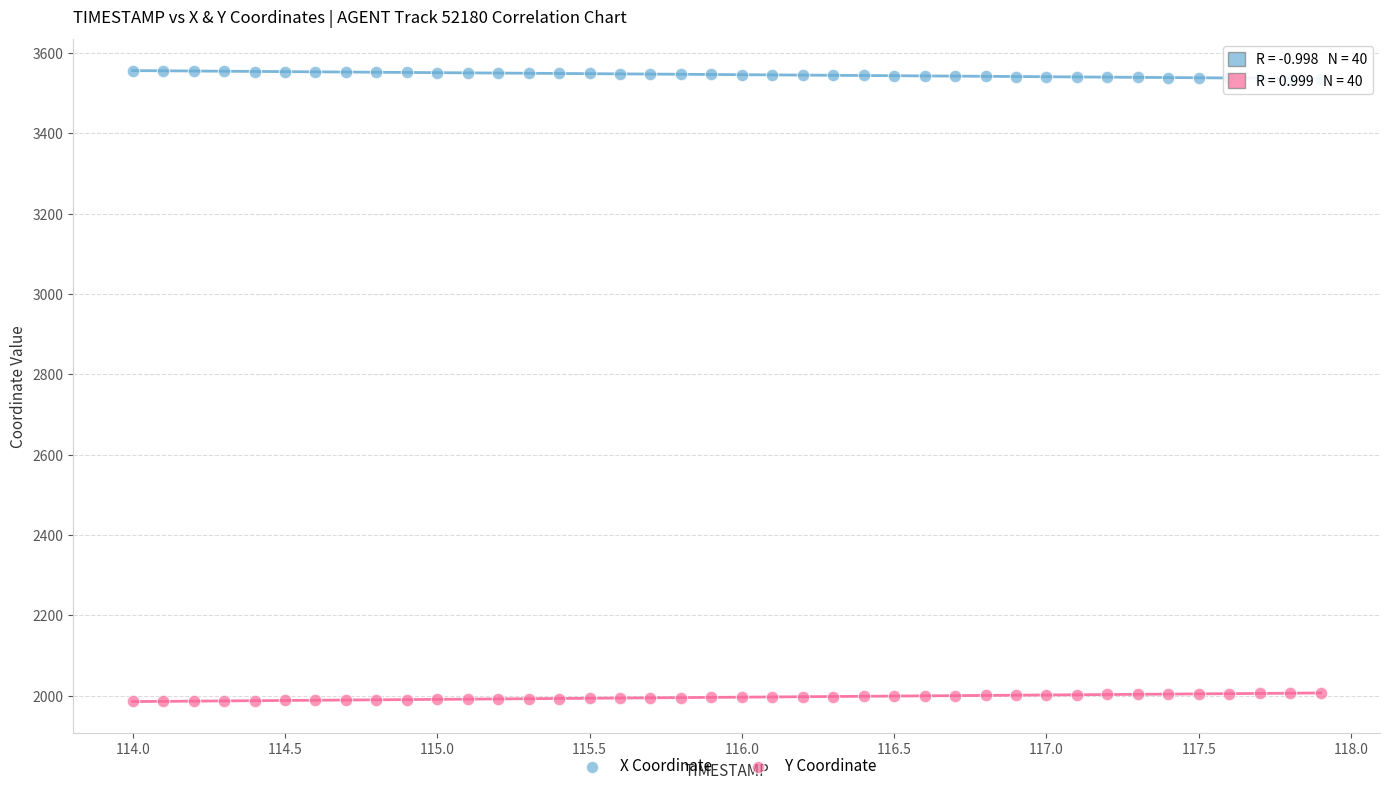

Across all data points, what is the range of Y values (max minus min)?

1569.5